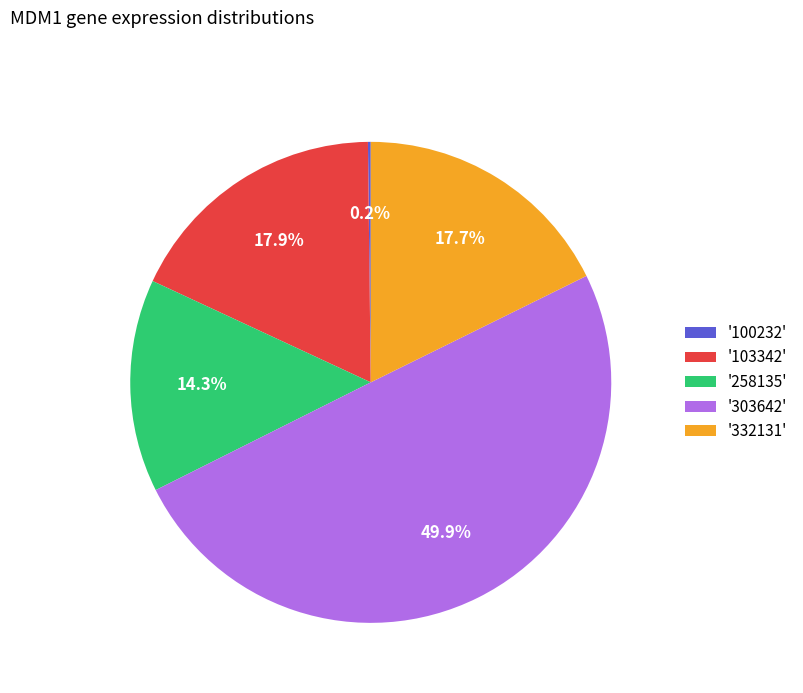

What is the largest slice in the pie chart?

'303642'